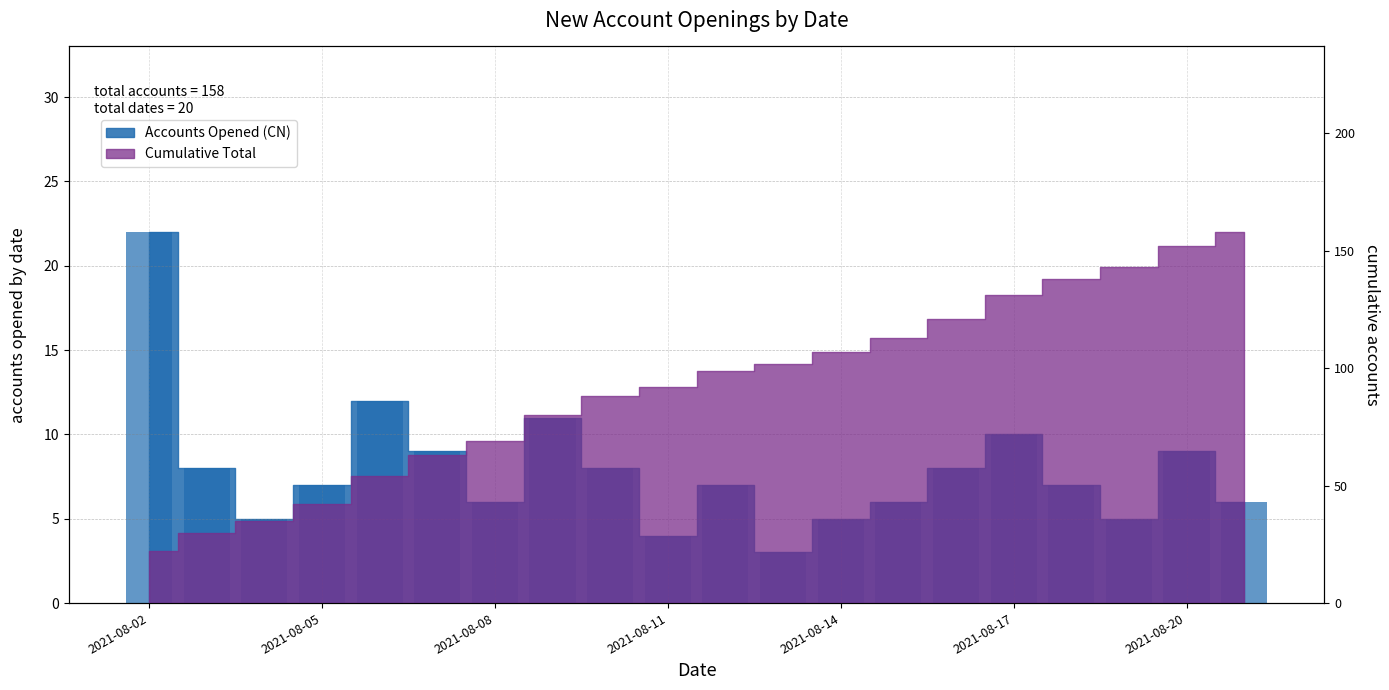

List the labels in order of value, largest first.

2021-08-02, 2021-08-06, 2021-08-09, 2021-08-17, 2021-08-07, 2021-08-20, 2021-08-03, 2021-08-10, 2021-08-16, 2021-08-05, 2021-08-12, 2021-08-18, 2021-08-08, 2021-08-15, 2021-08-21, 2021-08-04, 2021-08-14, 2021-08-19, 2021-08-11, 2021-08-13